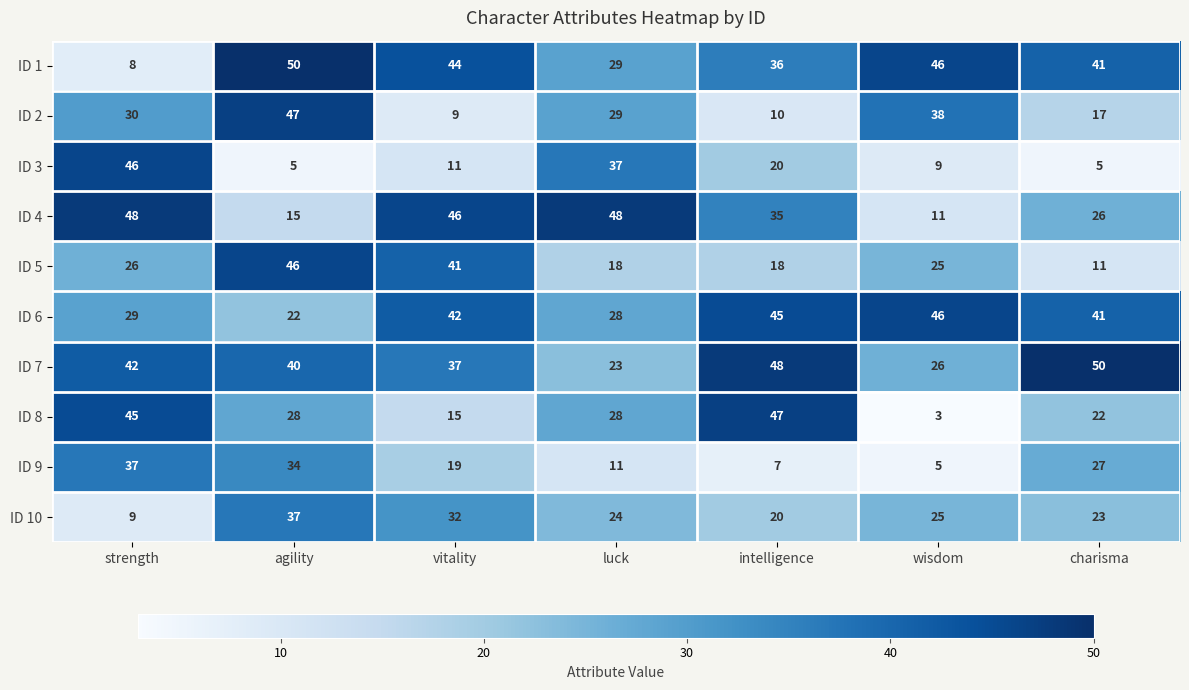

What is the minimum value for ID 1?

8